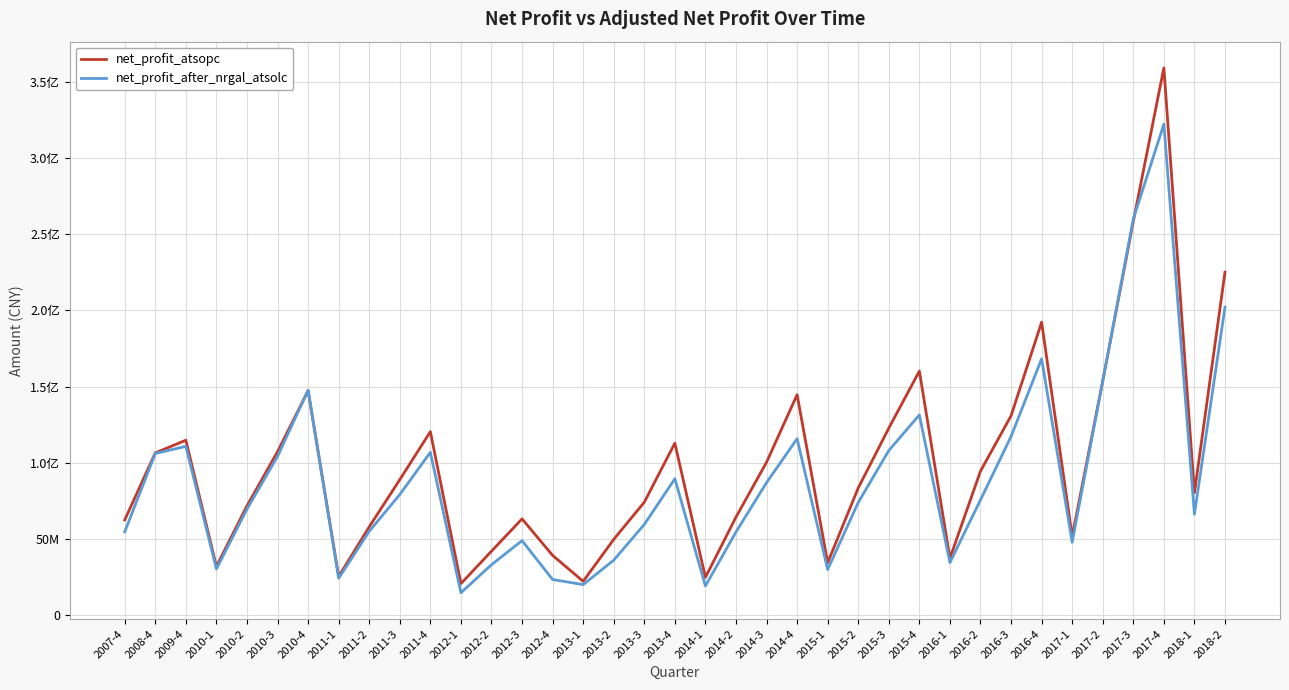

Does the chart display data point markers on the line(s)?

No